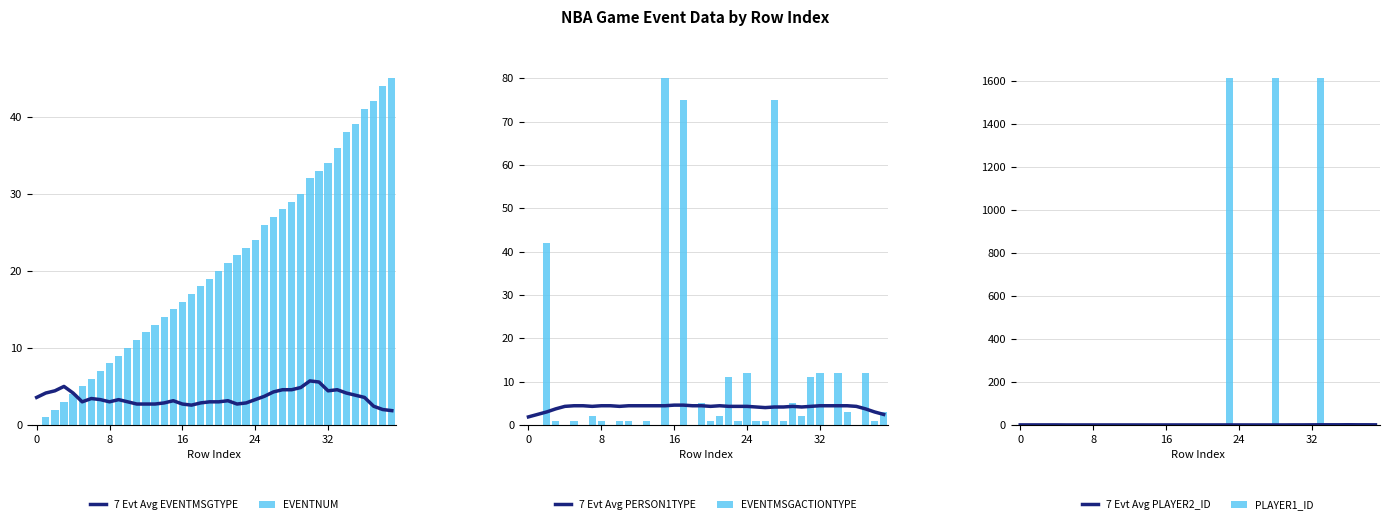

What is the lowest value of the 7 Evt Avg EVENTMSGTYPE series?

1.9